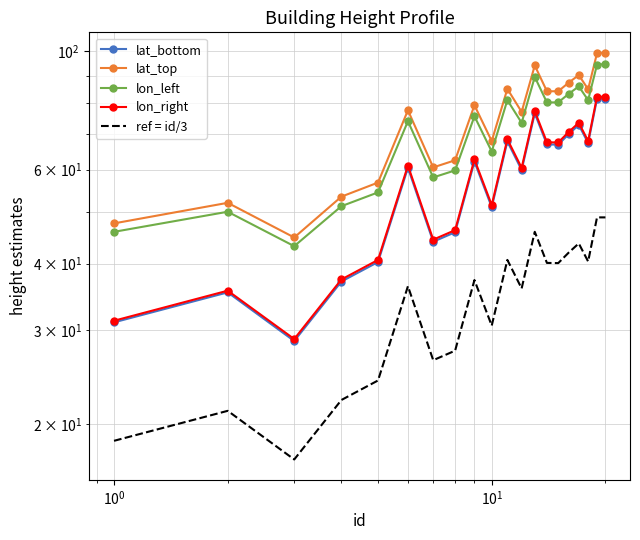

What is the difference between the maximum and minimum values in the lat_bottom series?

52.7